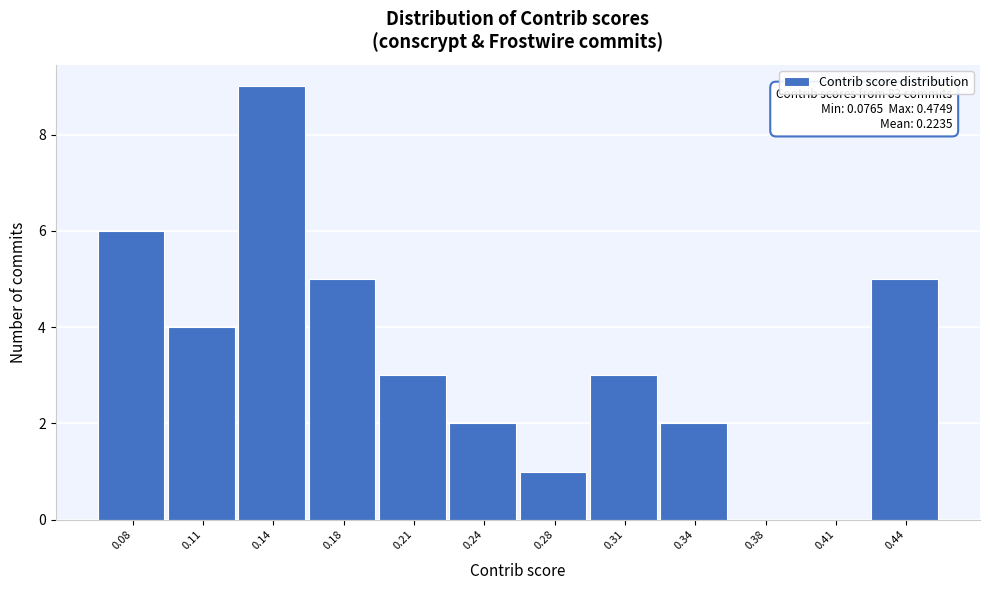

Reading left to right, transcribe all the data shown in this chart.

0.08=6	0.11=4	0.14=9	0.18=5	0.21=3	0.24=2	0.28=1	0.31=3	0.34=2	0.38=0	0.41=0	0.44=5